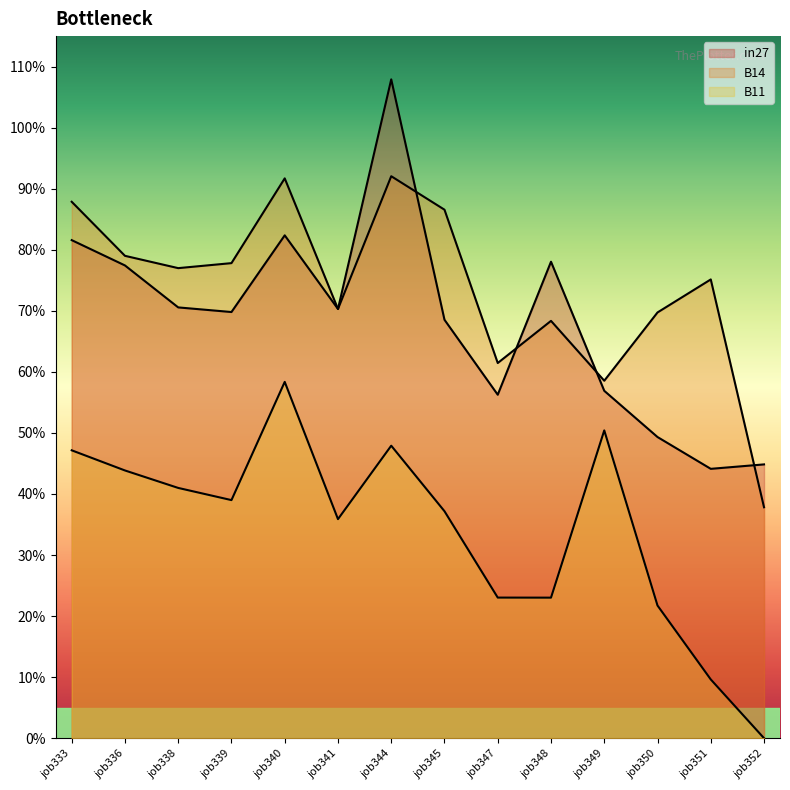

How many lines are shown in the chart?

3